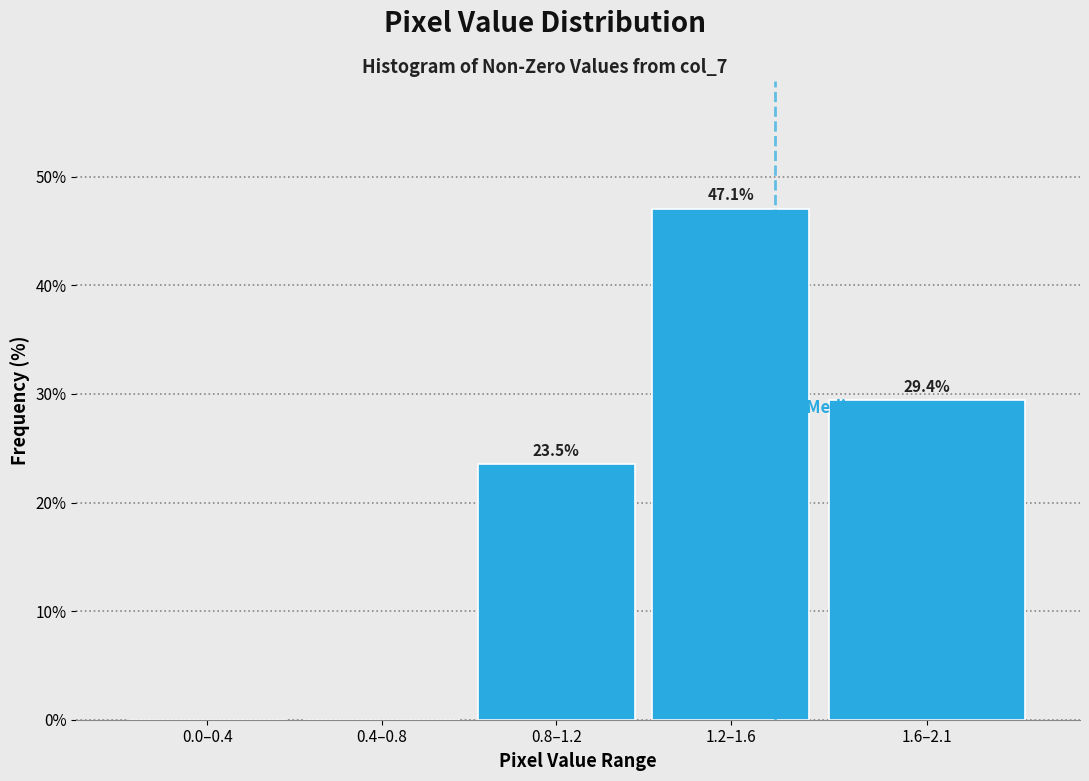

Reading left to right, what are all the values shown in this chart?

0.0–0.4=0.0	0.4–0.8=0.0	0.8–1.2=23.5	1.2–1.6=47.1	1.6–2.1=29.4